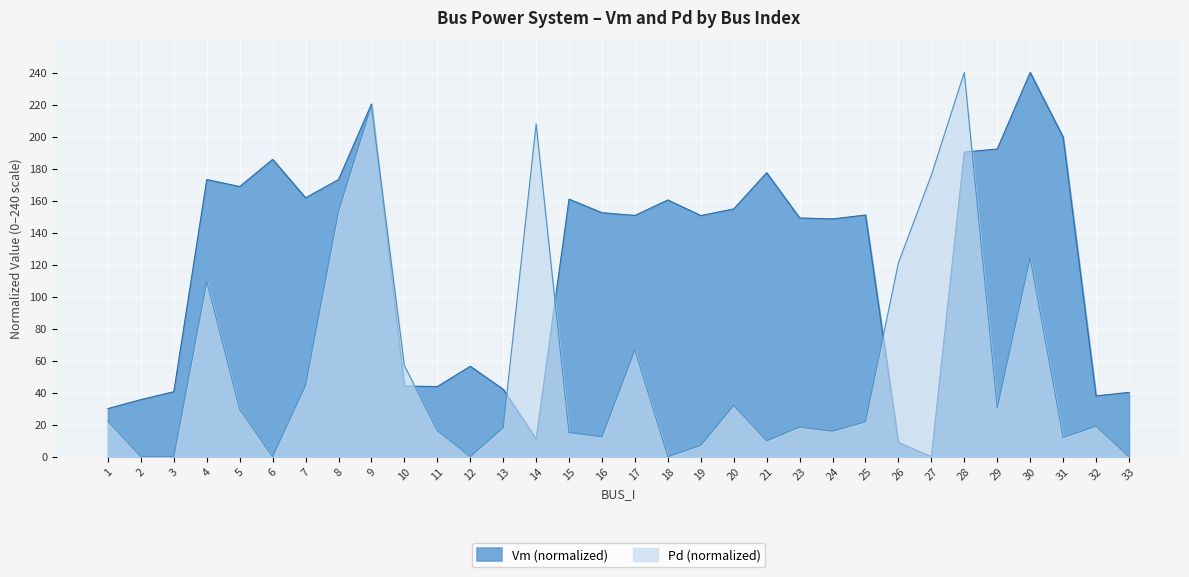

Reading right to left, transcribe all the data shown in this chart.

Vm: 40.2	38.0	199.7	240.0	192.2	190.3	0.0	8.9	150.9	148.5	149.1	177.4	154.8	150.6	160.4	150.7	152.4	160.9	11.1	42.1	56.5	43.8	44.2	220.3	173.1	161.7	185.7	168.7	173.1	40.6	35.7	30.0
Pd: 0.0	19.0	12.0	124.3	30.4	240.0	175.9	121.0	21.8	15.9	18.5	9.9	32.0	7.1	0.0	66.7	12.5	15.0	207.9	18.0	0.0	16.4	56.9	219.4	153.3	44.6	0.0	29.6	109.4	0.0	0.0	22.1